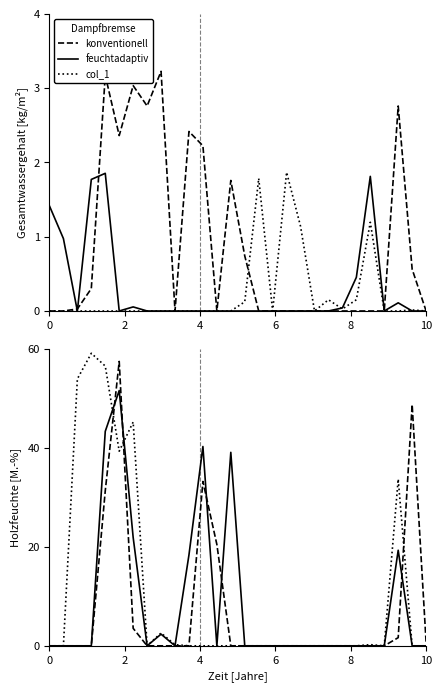

At how many categories does at least one series exceed 20?

10